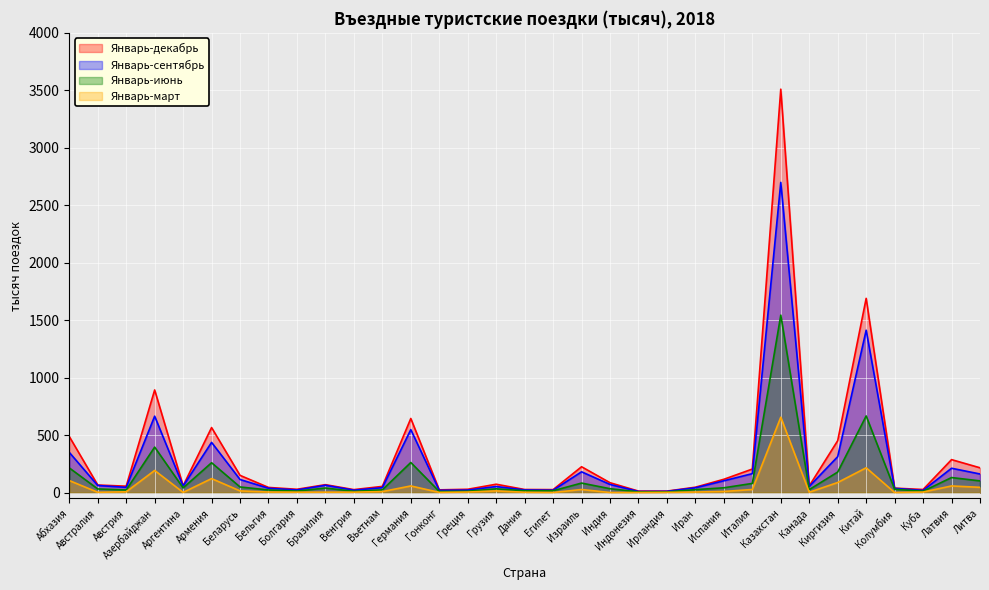

What is the value of the Январь-декабрь point at the 24th from the left?

116